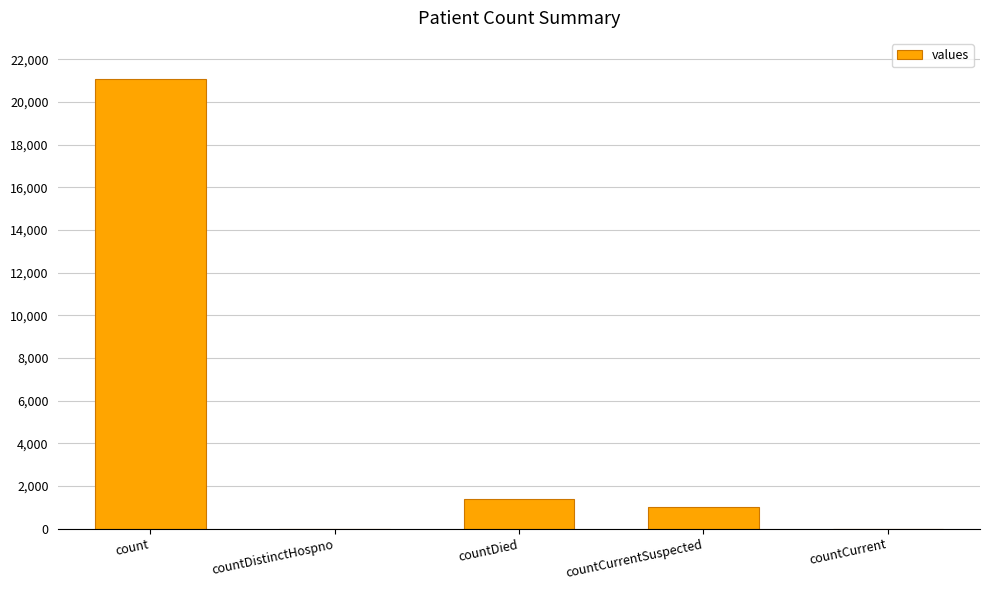

Which label corresponds to the largest value in the chart?

count